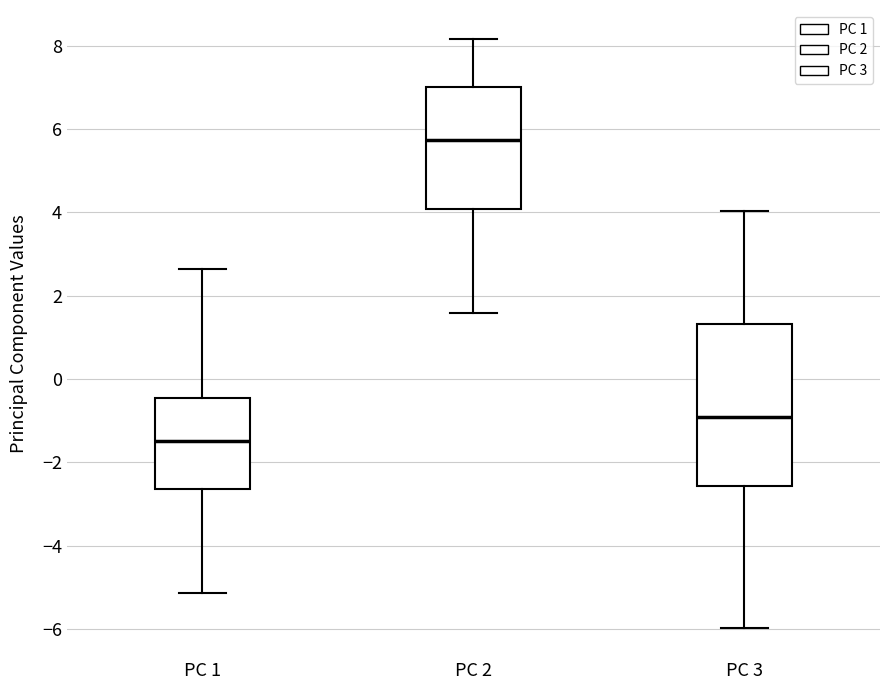

Reading left to right, read every box against the y-axis: the position of its median line, the range the box covers, and the ends of its whiskers. The values are not printed on the chart, so give them approximately, as read against the axis.

PC 1: median -1.4, box -2.6 to -0.4, whiskers -5.2 to 2.6
PC 2: median 5.8, box 4.0 to 7.0, whiskers 1.6 to 8.2
PC 3: median -1.0, box -2.6 to 1.4, whiskers -6.0 to 4.0